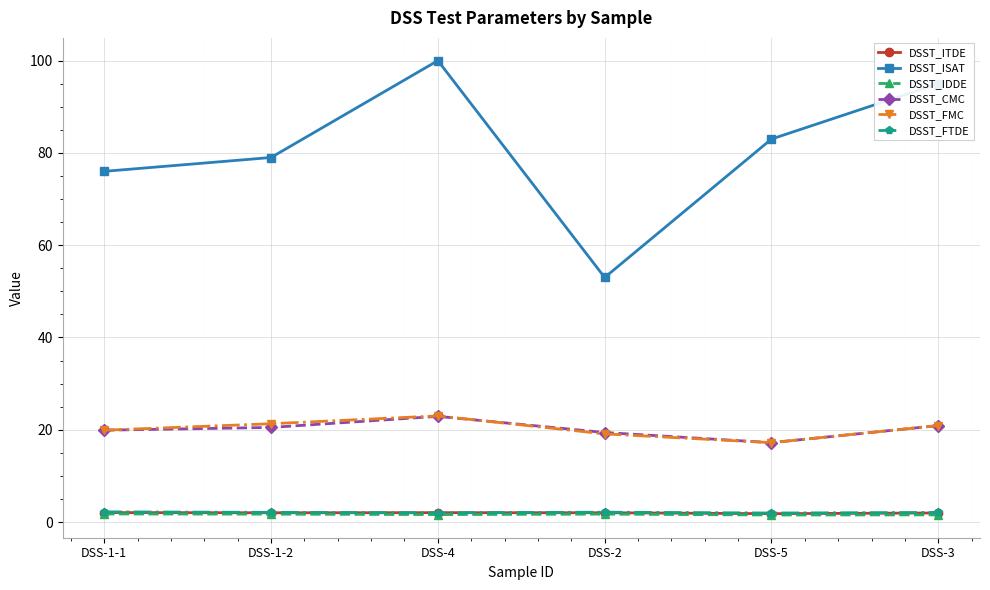

True or false: DSST_ISAT and DSST_IDDE intersect in this chart.

False